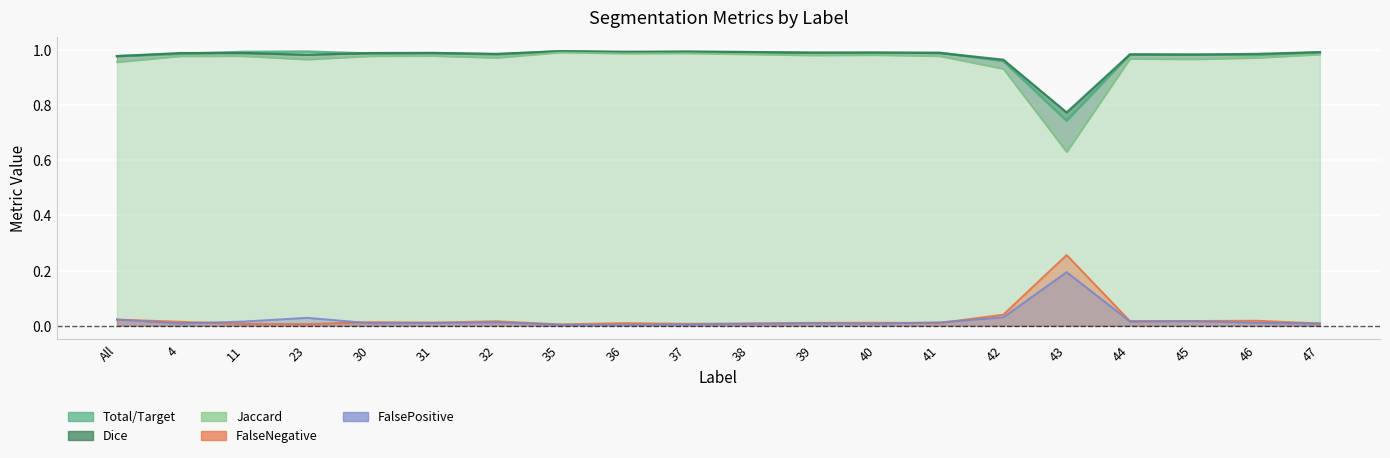

Reading left to right, list all the values displayed in this chart.

Total/Target: All=1.0	4=1.0	11=1.0	23=1.0	30=1.0	31=1.0	32=1.0	35=1.0	36=1.0	37=1.0	38=1.0	39=1.0	40=1.0	41=1.0	42=1.0	43=0.7	44=1.0	45=1.0	46=1.0	47=1.0
Jaccard: All=1.0	4=1.0	11=1.0	23=1.0	30=1.0	31=1.0	32=1.0	35=1.0	36=1.0	37=1.0	38=1.0	39=1.0	40=1.0	41=1.0	42=0.9	43=0.6	44=1.0	45=1.0	46=1.0	47=1.0
Dice: All=1.0	4=1.0	11=1.0	23=1.0	30=1.0	31=1.0	32=1.0	35=1.0	36=1.0	37=1.0	38=1.0	39=1.0	40=1.0	41=1.0	42=1.0	43=0.8	44=1.0	45=1.0	46=1.0	47=1.0
FalseNegative: All=0.0	4=0.0	11=0.0	23=0.0	30=0.0	31=0.0	32=0.0	35=0.0	36=0.0	37=0.0	38=0.0	39=0.0	40=0.0	41=0.0	42=0.0	43=0.3	44=0.0	45=0.0	46=0.0	47=0.0
FalsePositive: All=0.0	4=0.0	11=0.0	23=0.0	30=0.0	31=0.0	32=0.0	35=0.0	36=0.0	37=0.0	38=0.0	39=0.0	40=0.0	41=0.0	42=0.0	43=0.2	44=0.0	45=0.0	46=0.0	47=0.0